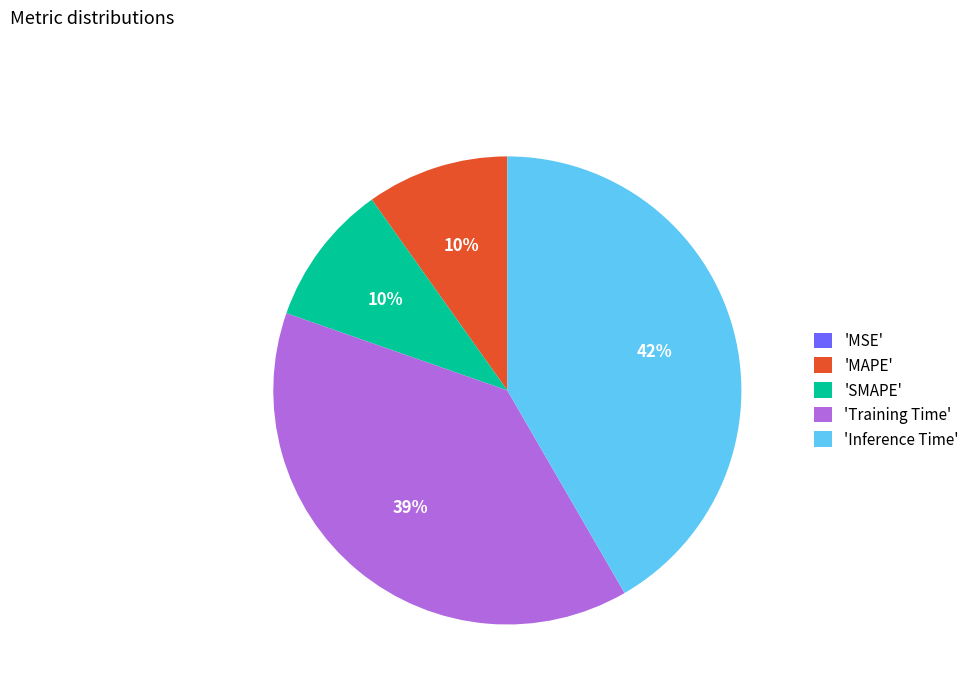

Which has a higher value, 'Inference Time' or 'MAPE'?

'Inference Time'